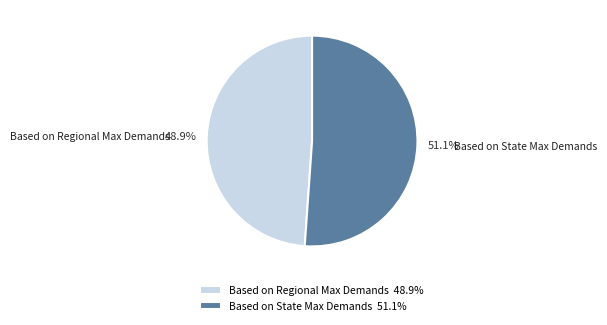

Do Based on State Max Demands and Based on Regional Max Demands together represent more than half of the pie?

Yes